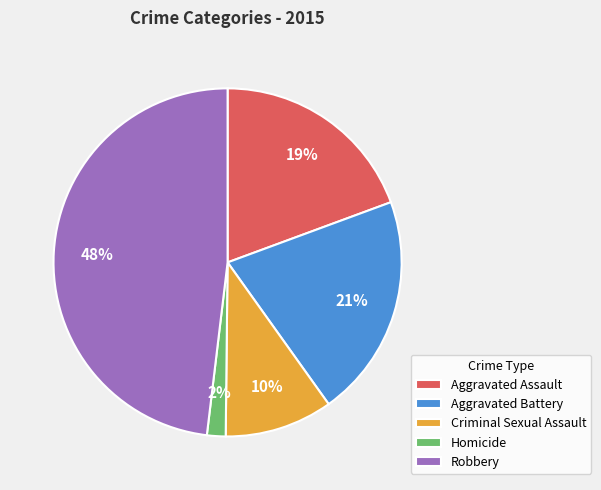

To the nearest percent, what is the combined percentage of Robbery and Homicide?

50%